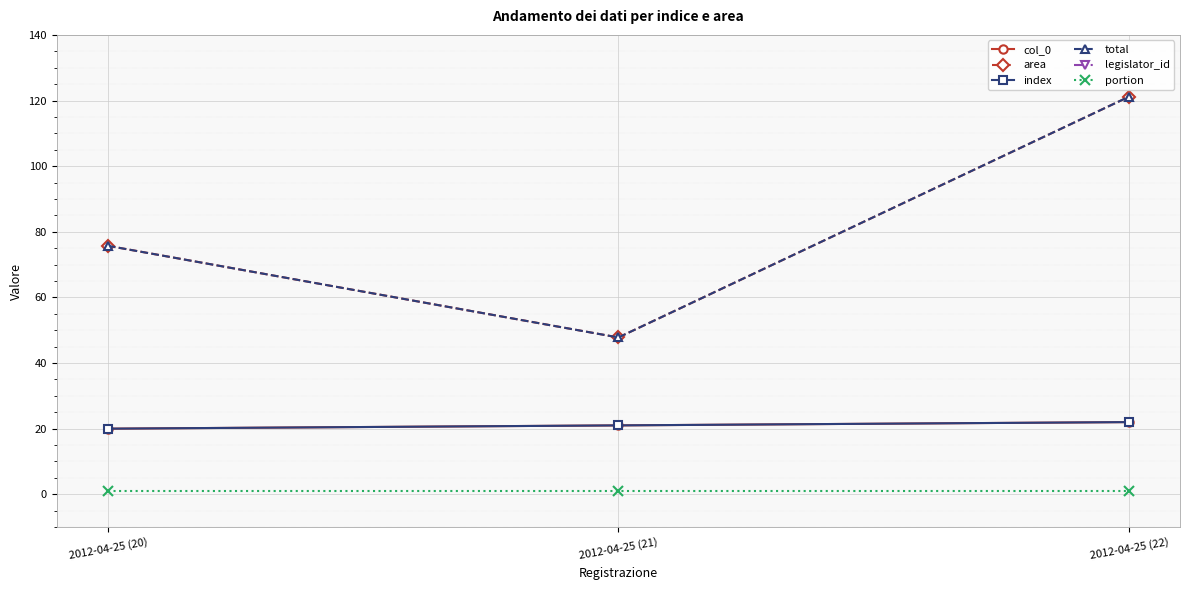

What is the difference between the highest and lowest values at 2012-04-25 (21)?

895.0